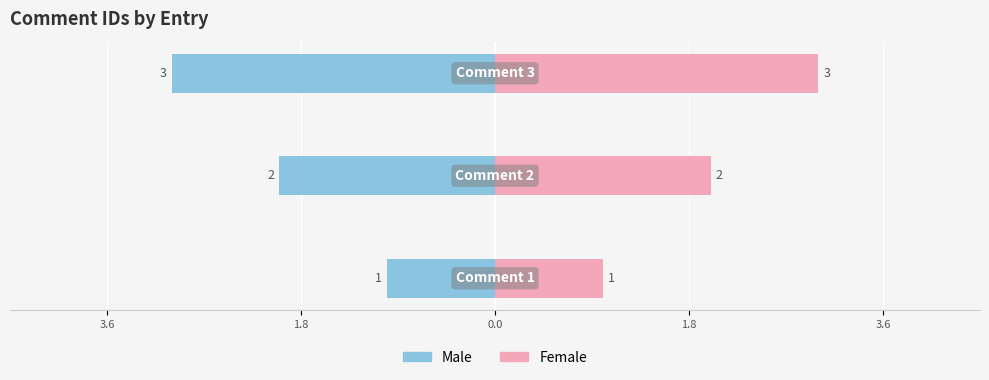

Which has a higher value, 1.8 or 0.0?

1.8